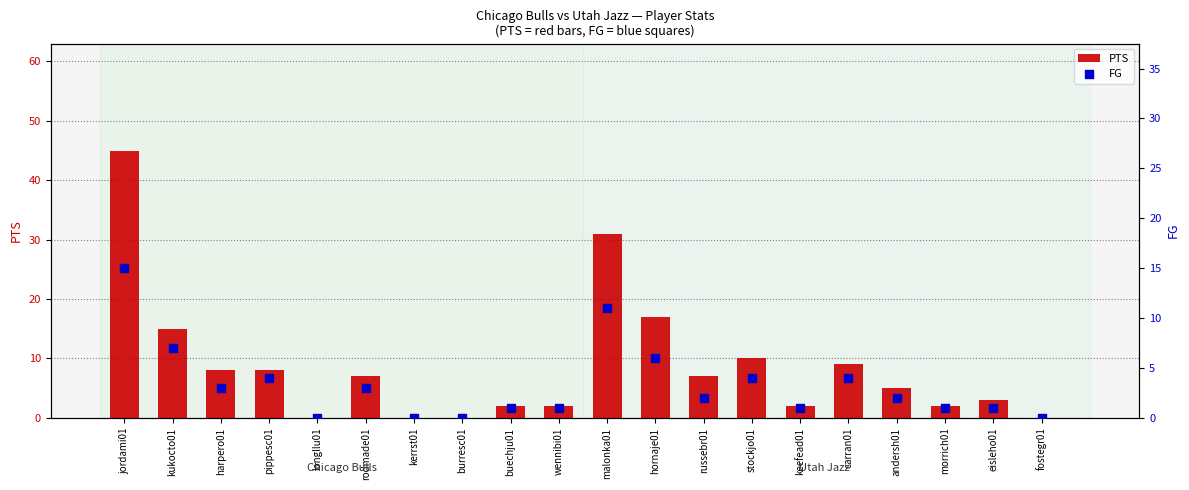

At which category is the sum across all series the highest?

jordami01